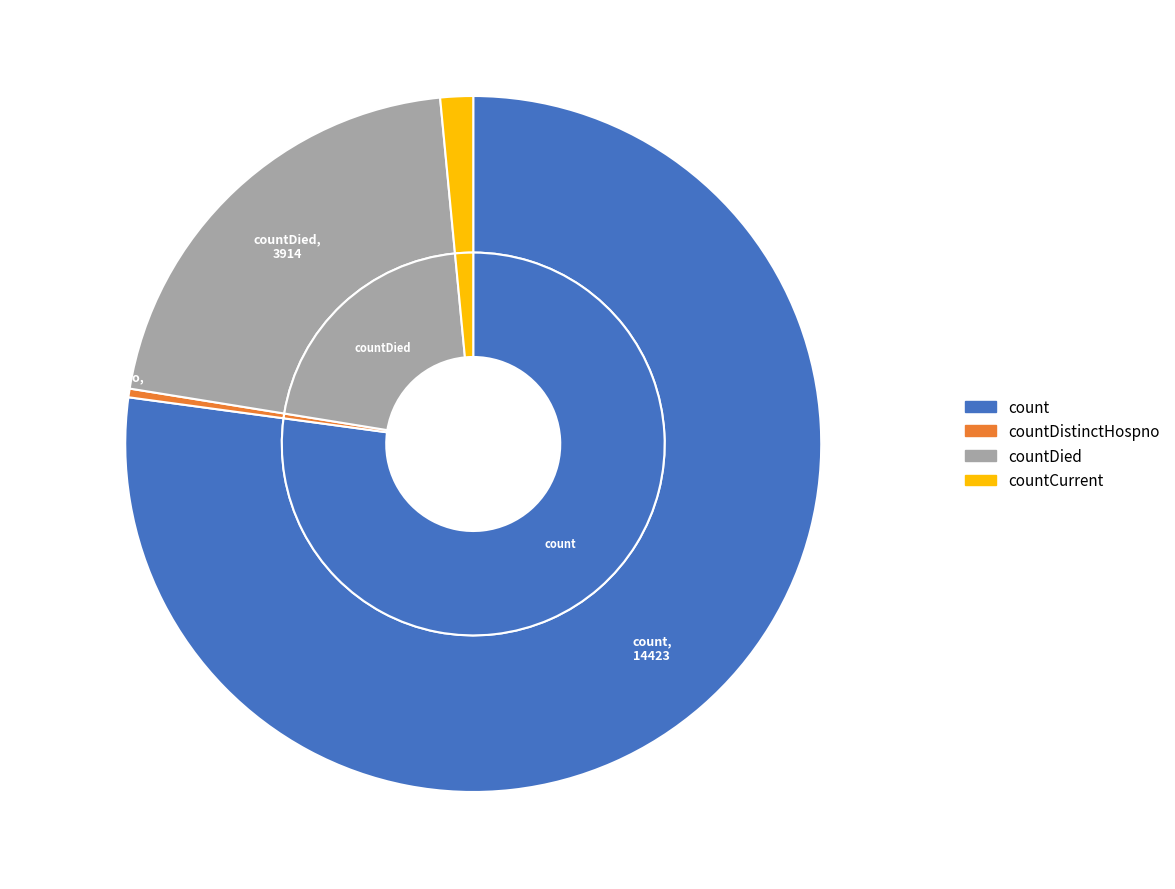

To the nearest percent, what is the difference between the largest and smallest slice percentages?

77%